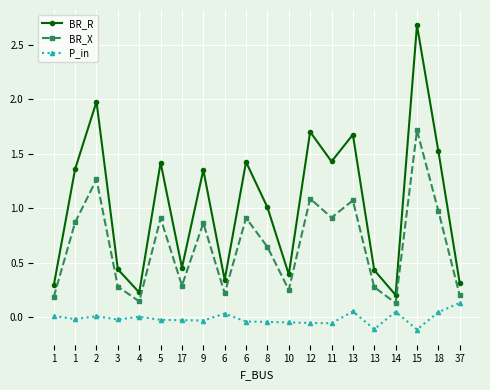

In BR_R, how many points are higher than both neighbors (excluding endpoints)?

7